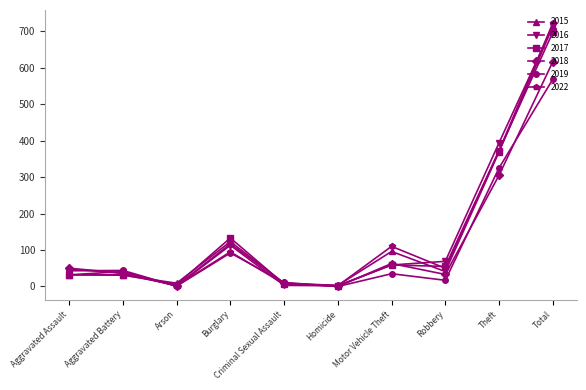

True or false: 2016 has a value of 69 at Robbery.

True